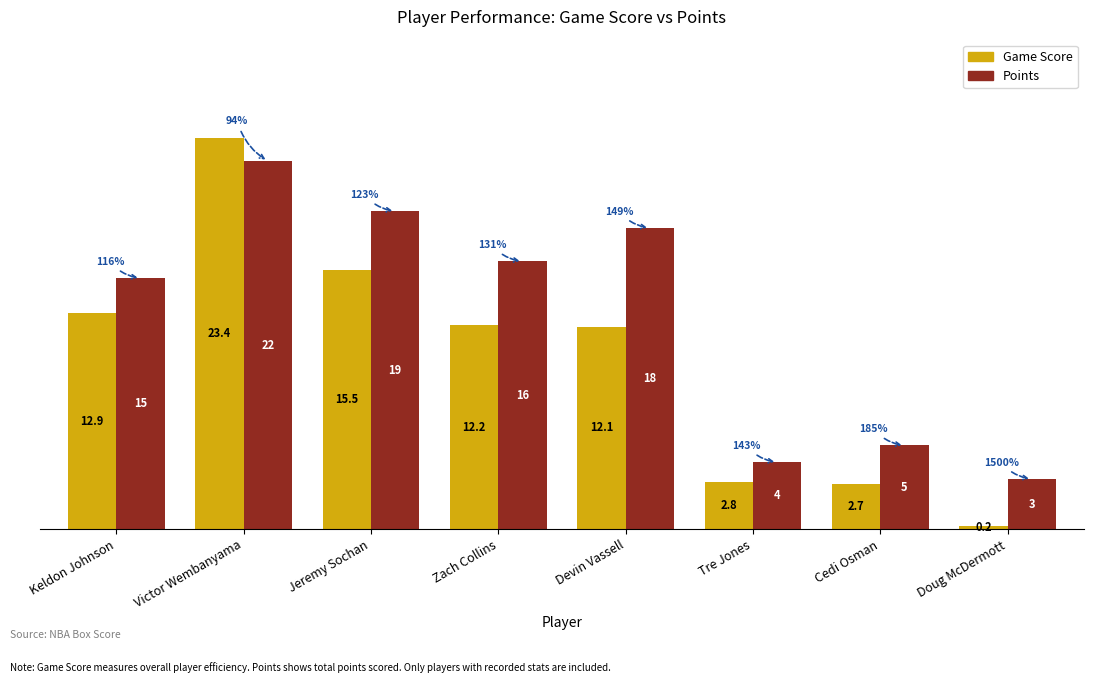

Rank the series at Doug McDermott from lowest to highest value.

Game Score, Points